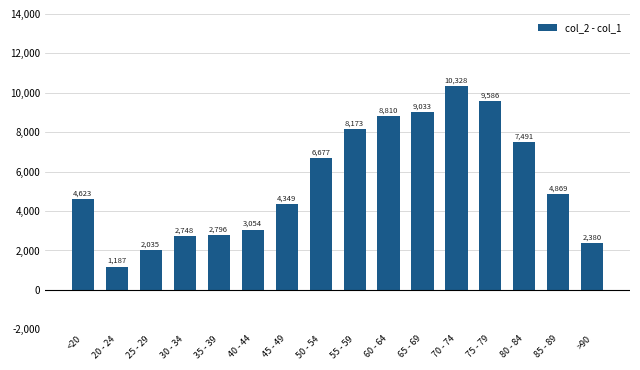

The value at 65 - 69 is 11777. True or false?

False